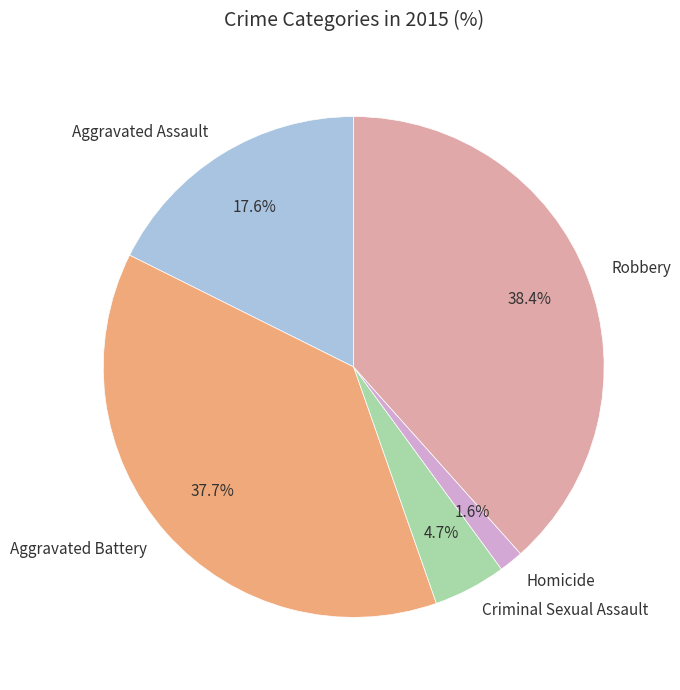

To the nearest percent, what is the average slice percentage?

20%